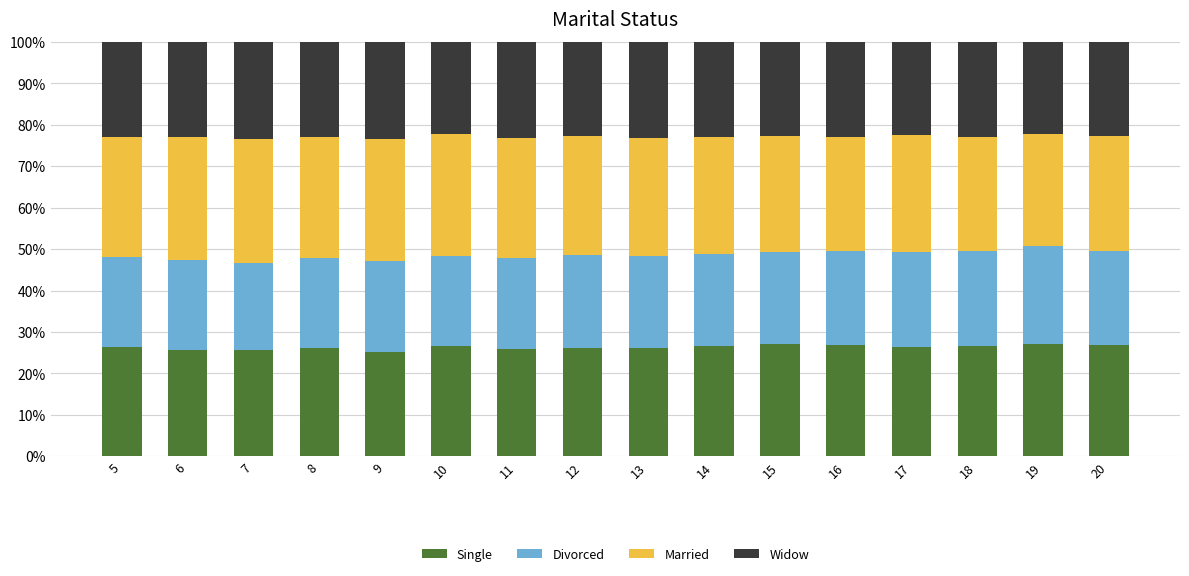

What is the total value across all series at 11?

100.0